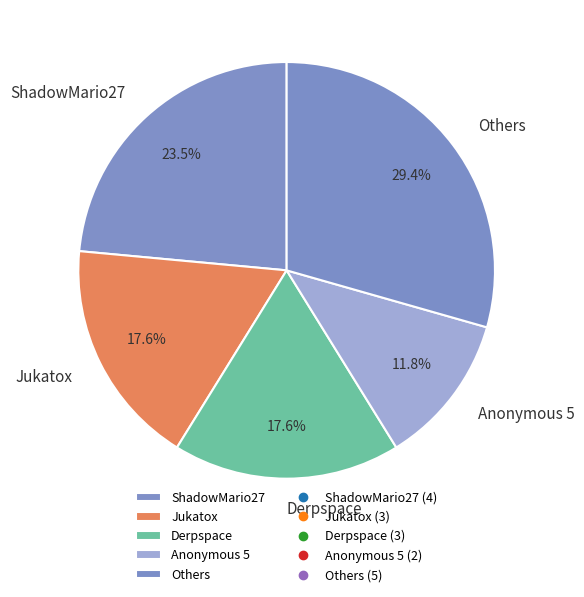

What is the smallest slice in the pie chart?

Anonymous 5